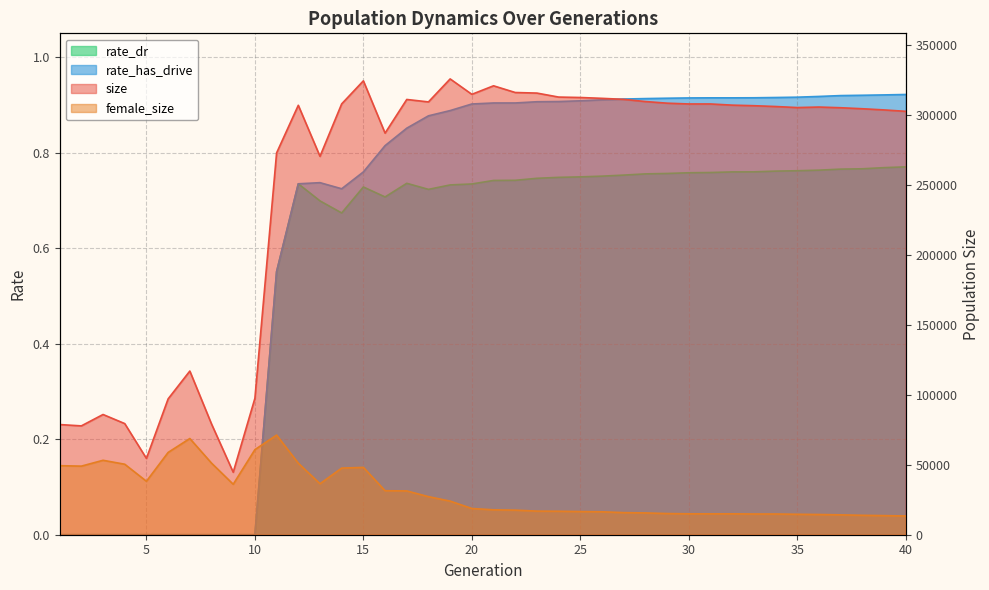

What is the lowest value of the female_size series?

13404.0